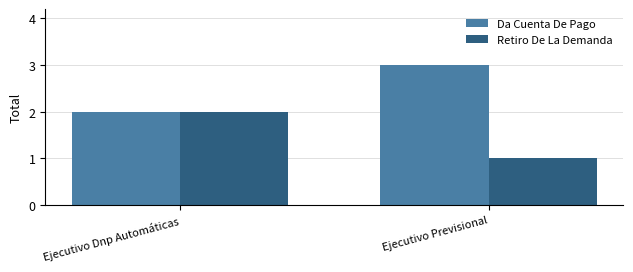

Rank the categories by Retiro De La Demanda value from lowest to highest.

Ejecutivo Previsional, Ejecutivo Dnp Automáticas